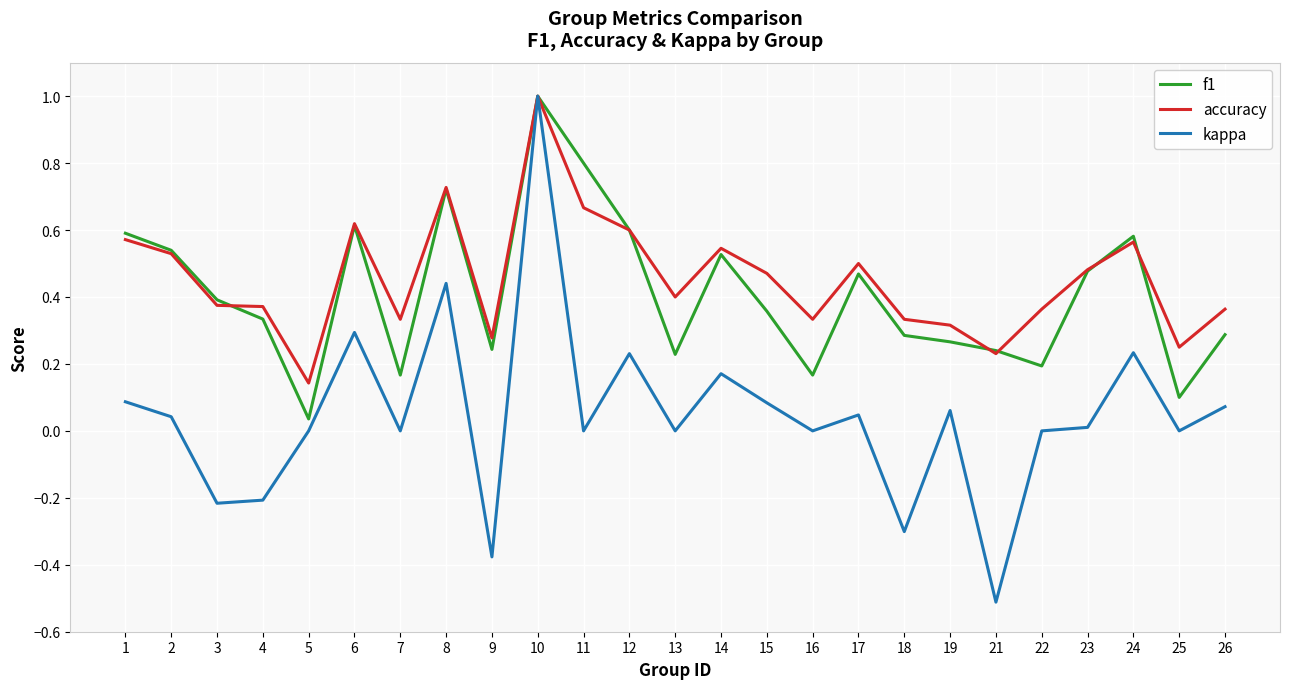

True or false: accuracy has more than 1 points higher than both neighbors.

True